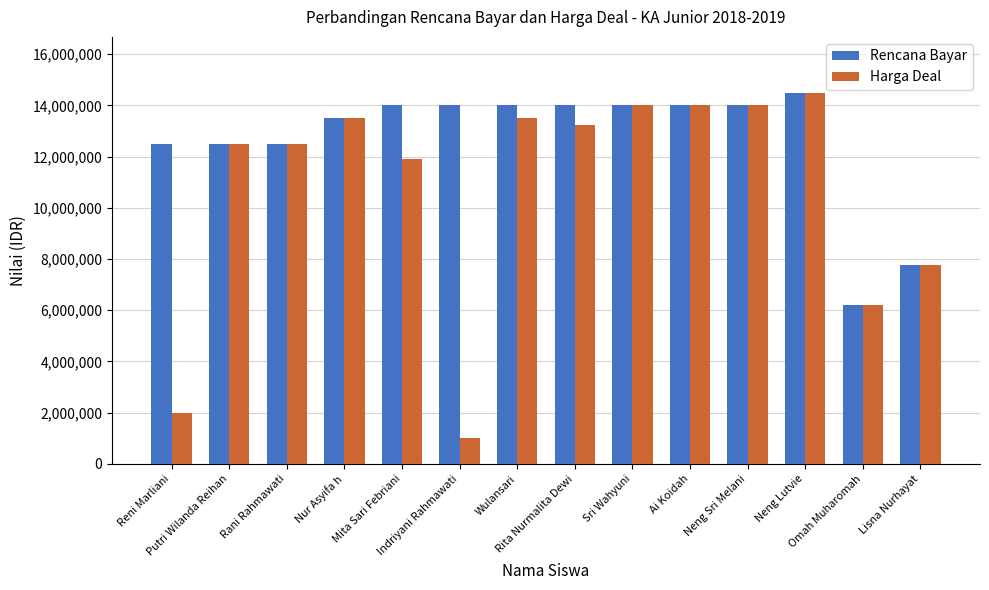

What are all the series names shown in the legend?

Rencana Bayar, Harga Deal